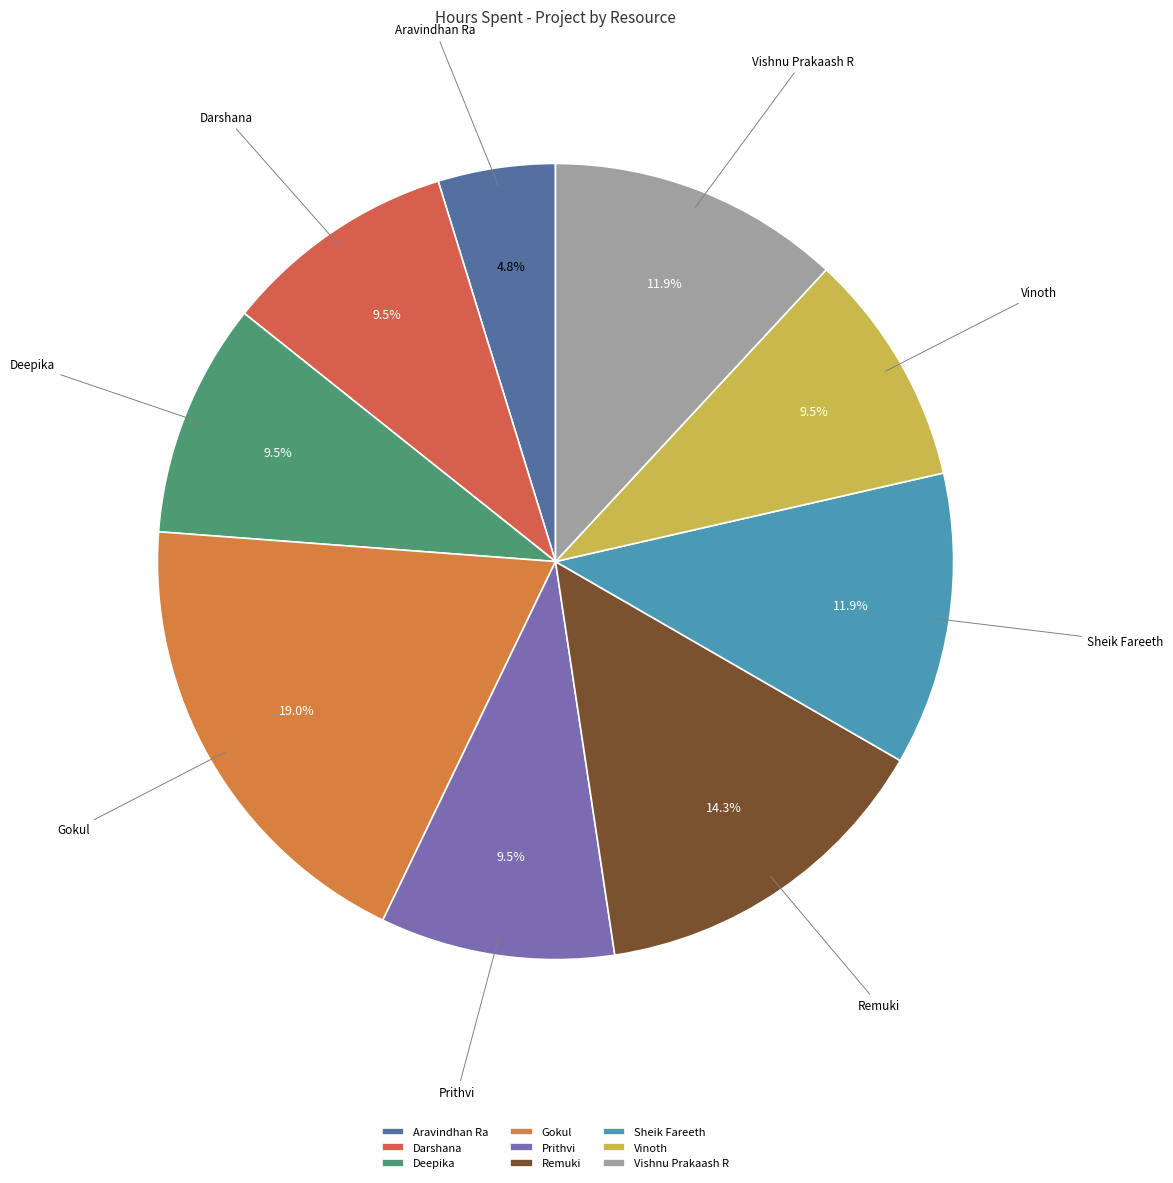

To the nearest percent, what percentage of the pie is Vishnu Prakaash R?

12%